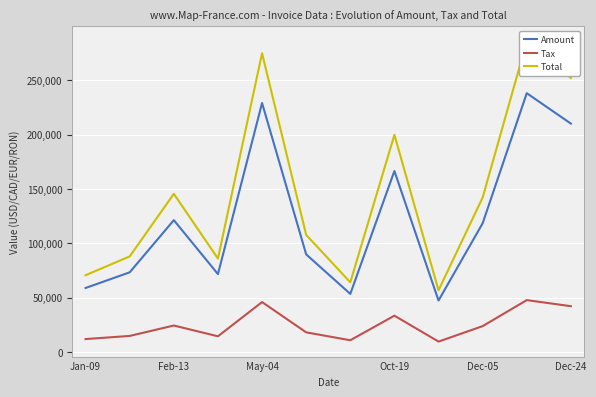

How many lines are shown in the chart?

3